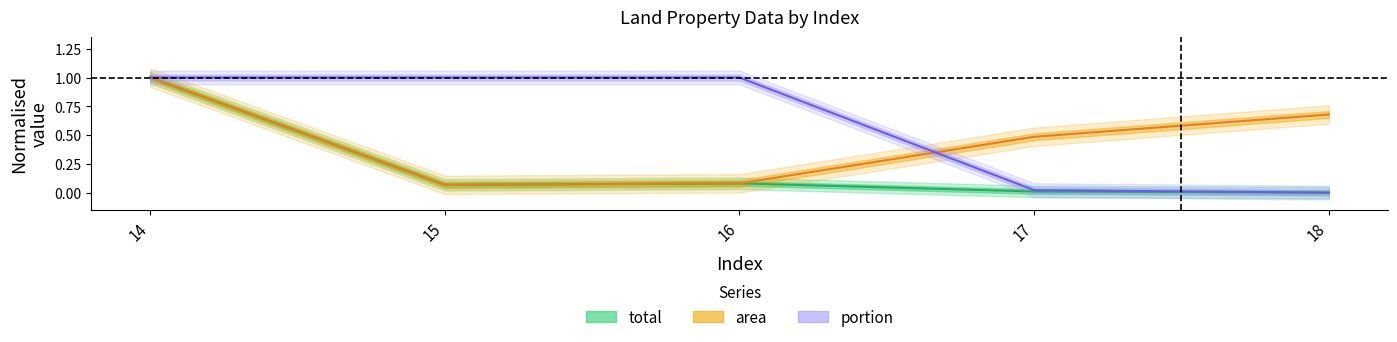

Where is the first local minimum for total?

15